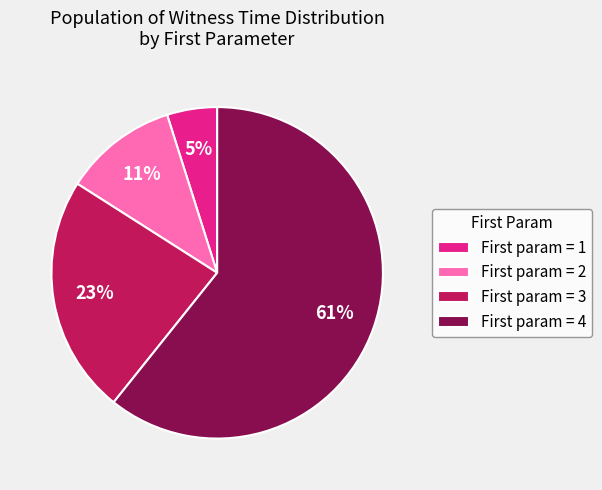

Rank the categories by value from lowest to highest.

First param = 1, First param = 2, First param = 3, First param = 4